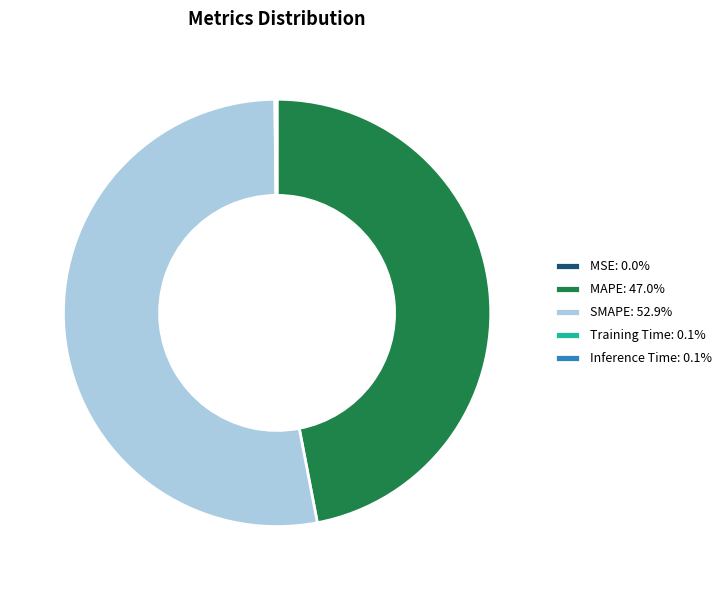

Is SMAPE: 52.9% the majority of the pie?

Yes